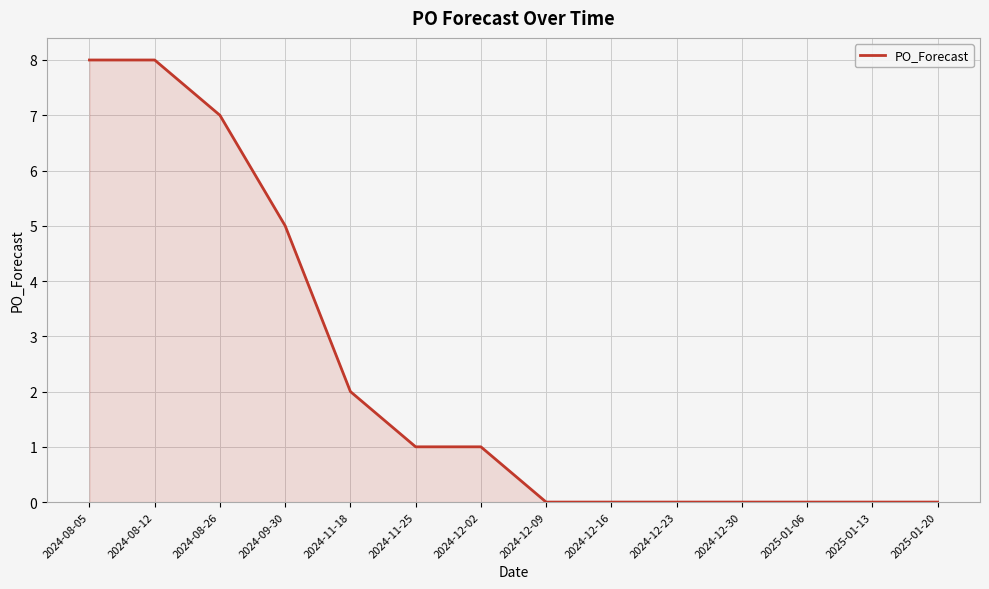

What is the average value?

2